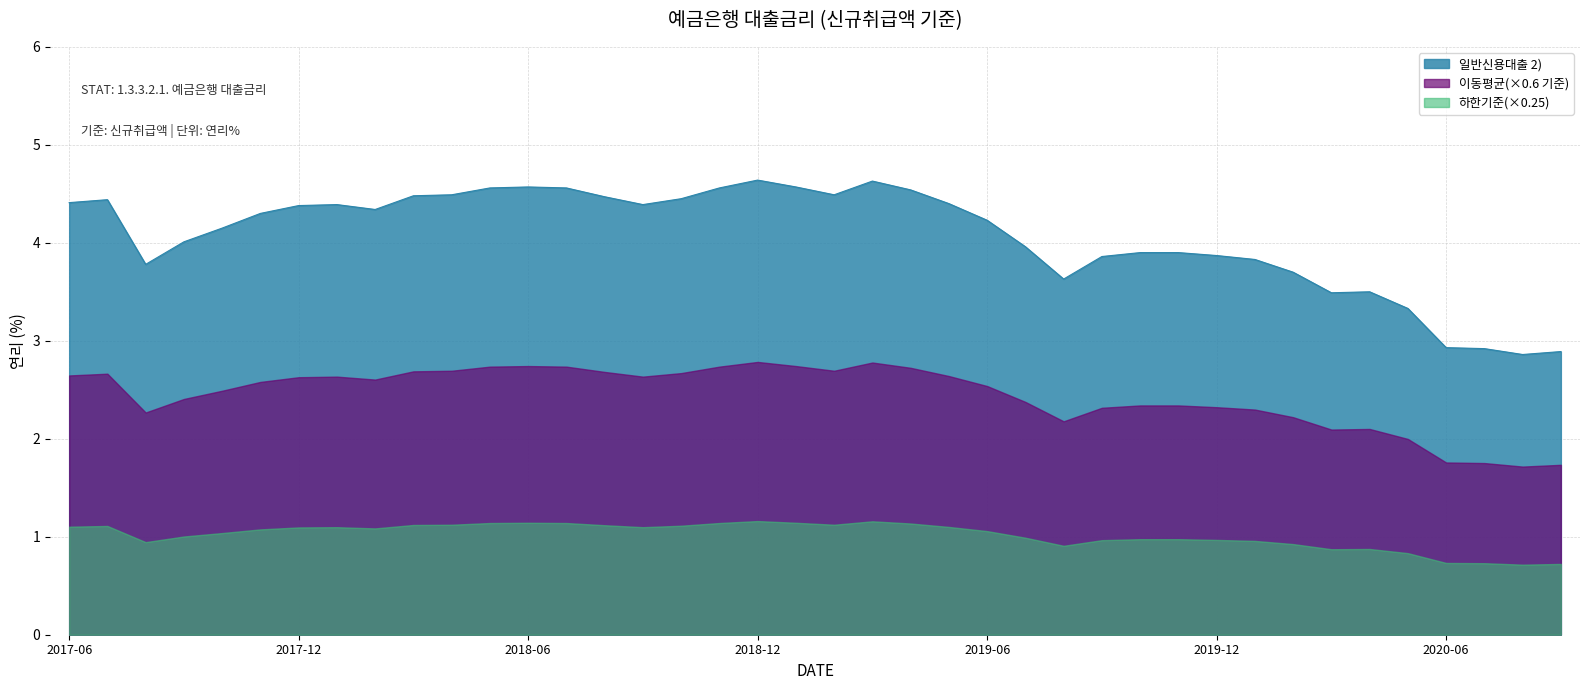

Reading left to right, extract all data points from this chart.

4.4	4.4	3.8	4.0	4.2	4.3	4.4	4.4	4.3	4.5	4.5	4.6	4.6	4.6	4.5	4.4	4.5	4.6	4.6	4.6	4.5	4.6	4.5	4.4	4.2	4.0	3.6	3.9	3.9	3.9	3.9	3.8	3.7	3.5	3.5	3.3	2.9	2.9	2.9	2.9